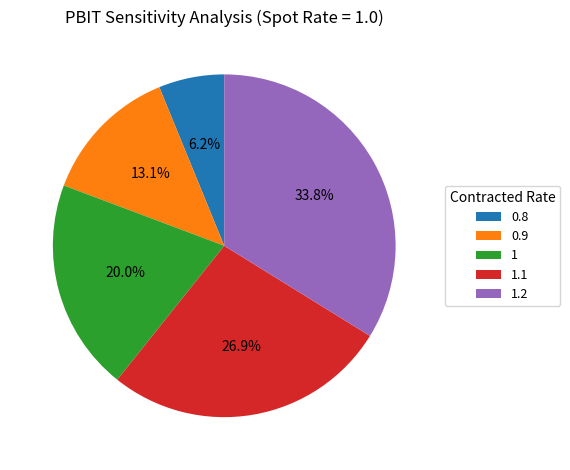

To the nearest percent, what is the difference between the 1.2 and 1 slice percentages?

14%